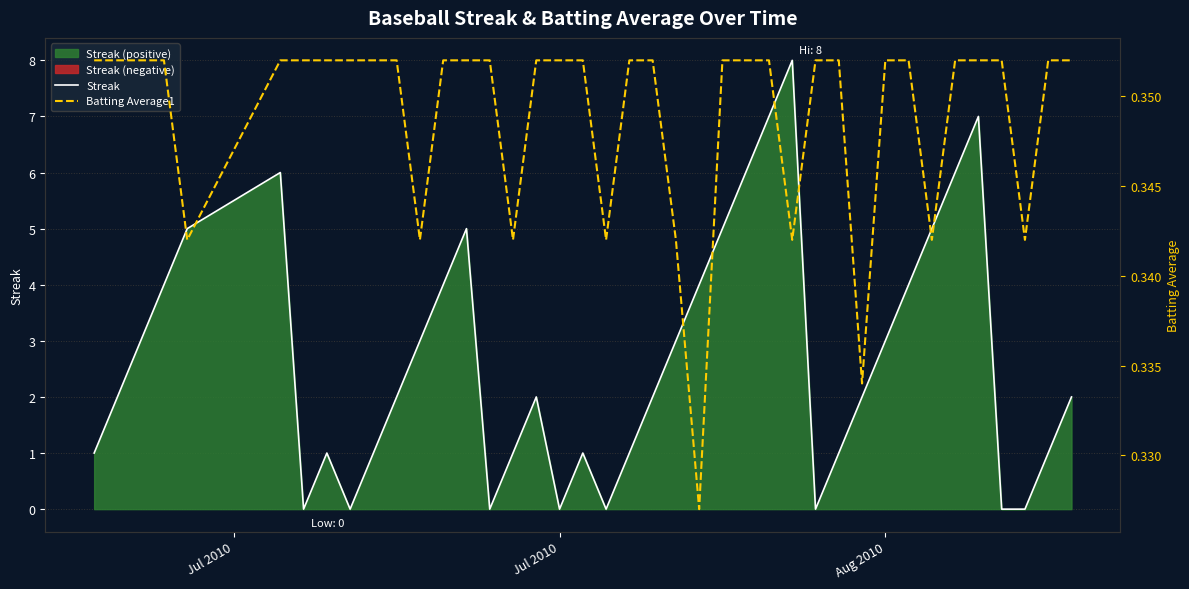

What are all the series names shown in the legend?

Streak, Batting Average1